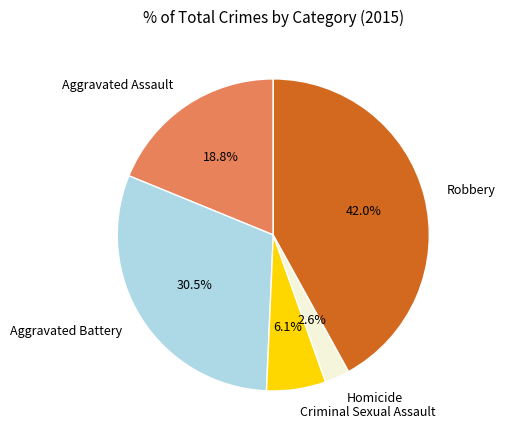

What is the ratio of the value at Criminal Sexual Assault to the value at Robbery?

0.1